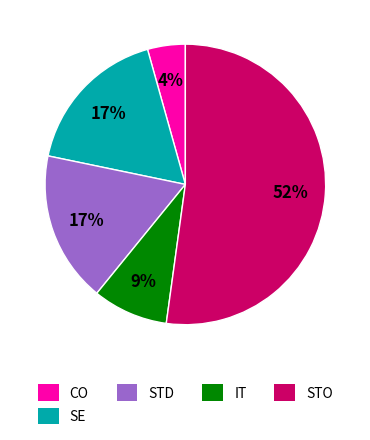

To the nearest percent, what portion does CO represent?

4%